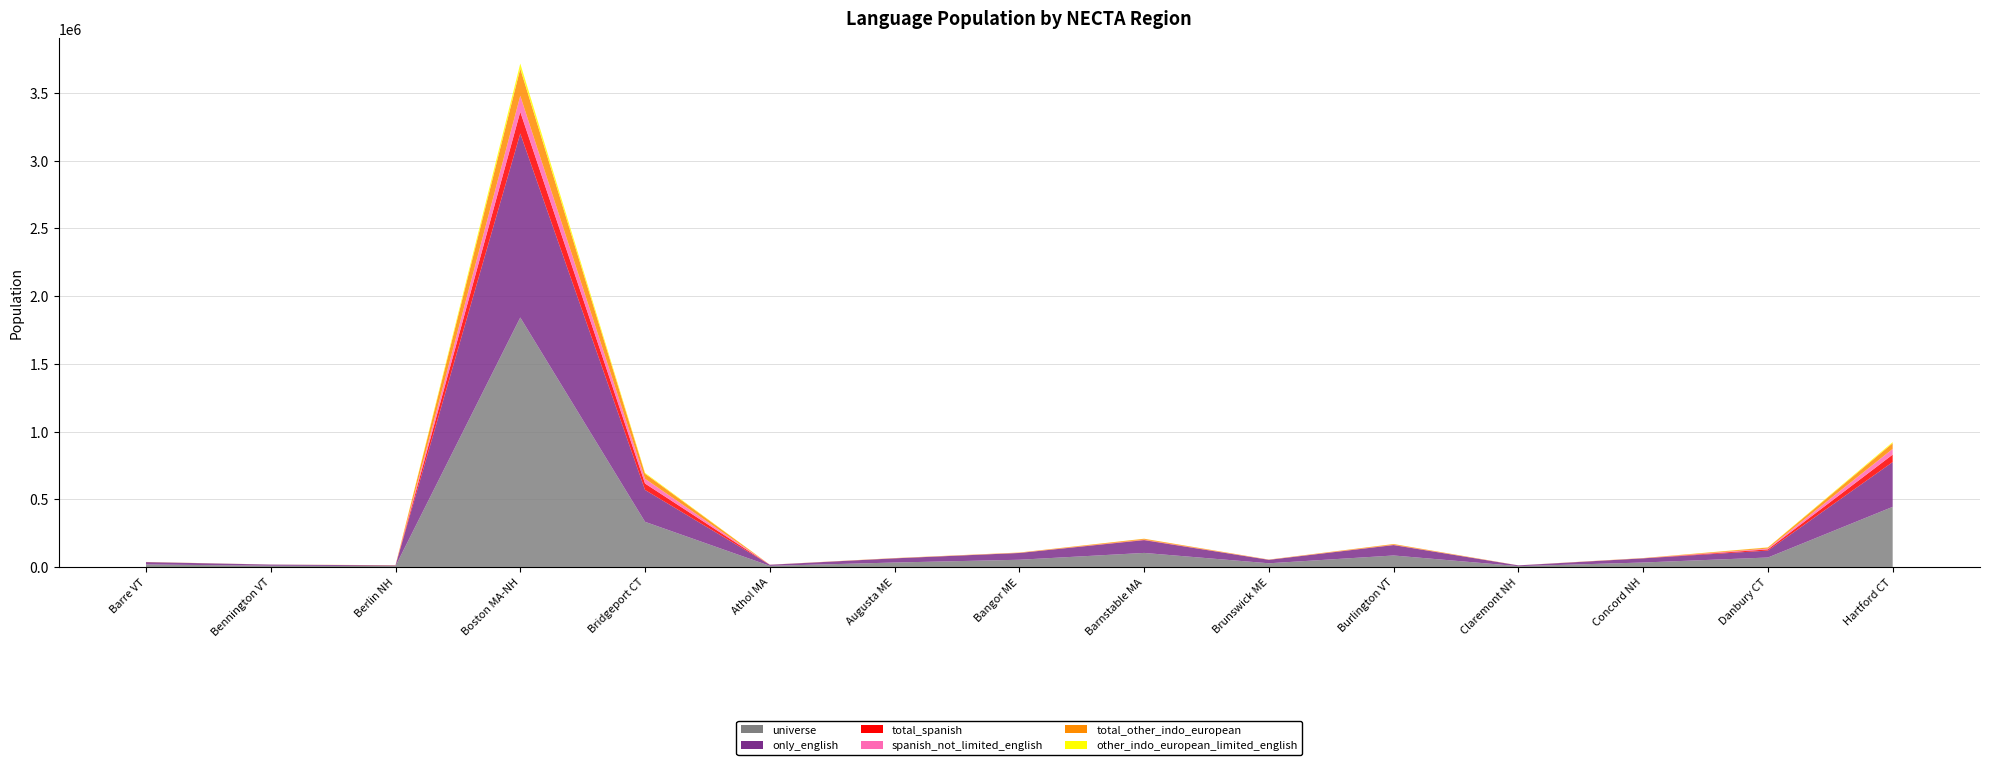

Reading left to right, what are all the values shown in this chart?

universe: 18569	9118	6546	1842006	333502	8456	32941	53445	103869	27291	84962	6093	33053	69961	443967
only_english: 17520	8668	5006	1358692	235265	7938	30764	49828	94167	25359	76545	5745	30633	51131	330596
total_spanish: 200	70	111	159832	47384	231	313	552	2003	456	1226	118	413	8936	55140
spanish_not_limited_english: 200	70	111	118197	35009	231	285	532	1693	456	1201	118	391	6139	42261
total_other_indo_european: 737	319	1409	200562	37610	215	1457	2307	6510	1243	5330	166	1405	7518	41882
other_indo_european_limited_english: 49	14	107	37893	6511	18	123	122	796	106	442	0	182	1507	8118